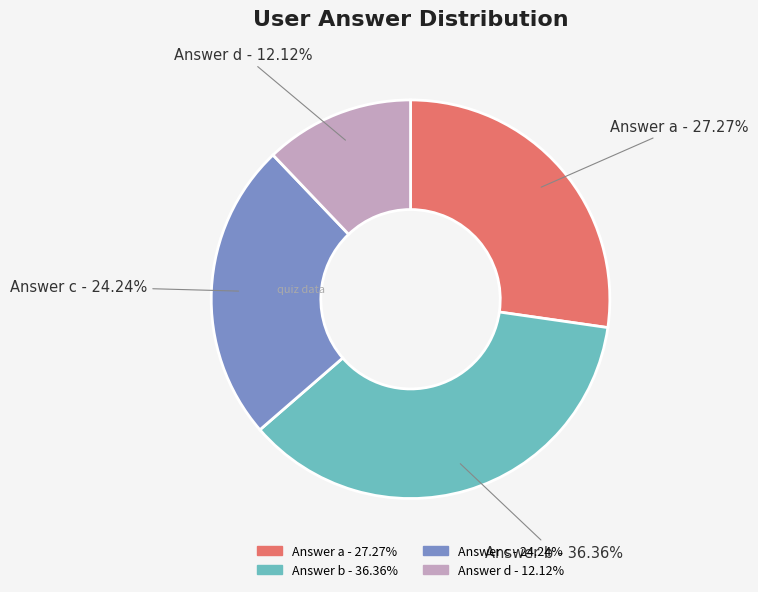

Is there any slice that represents more than half of the pie?

No